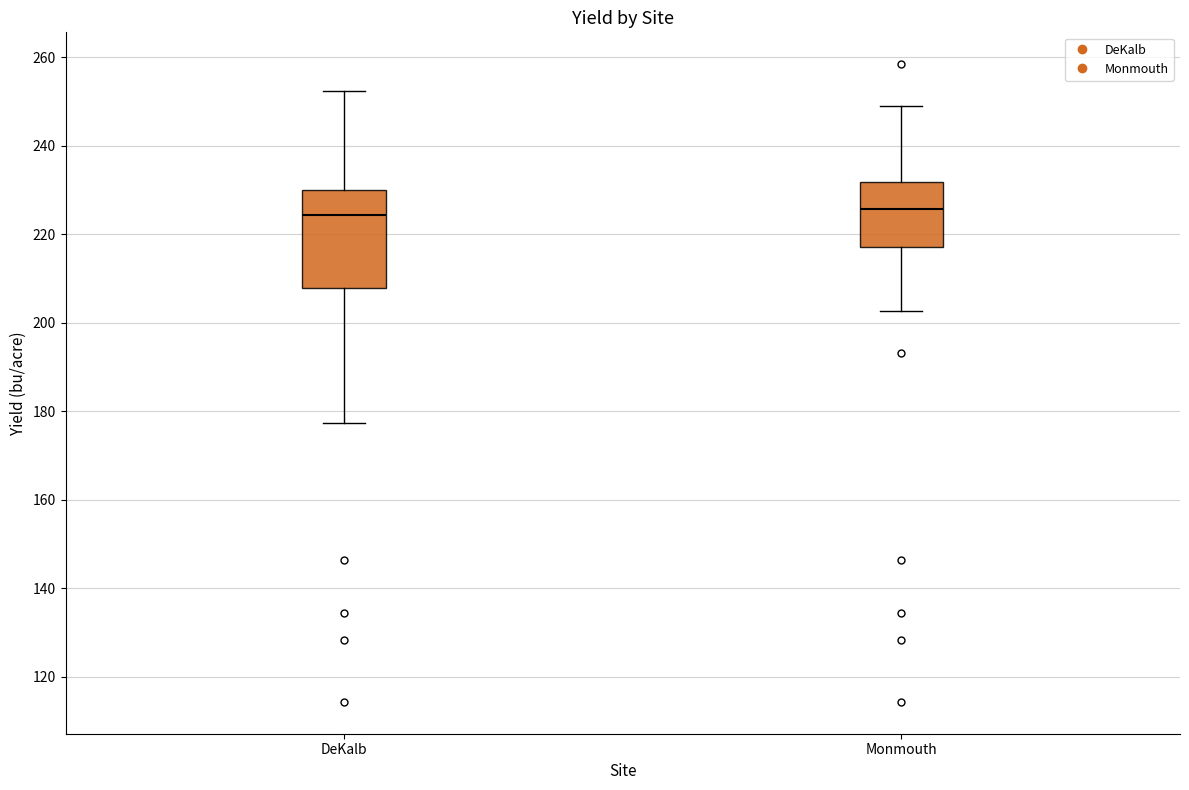

Reading left to right, transcribe this box plot: for each box, give where its median line is, the range the box spans, and where its two whiskers end, as read against the y-axis. The values are not printed on the chart, so give them approximately, as read against the axis.

DeKalb: median 224, box 208 to 230, whiskers 178 to 252
Monmouth: median 226, box 218 to 232, whiskers 202 to 250